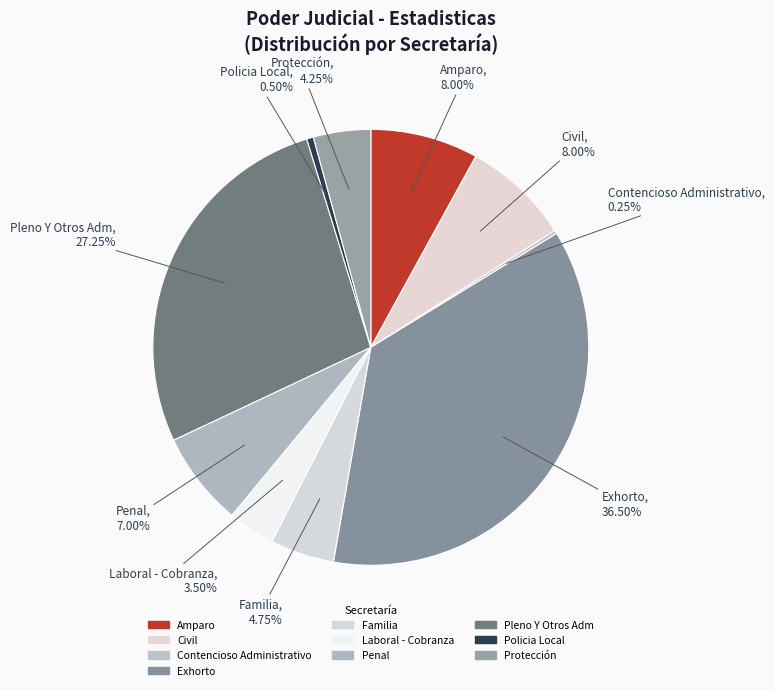

Between Penal and Laboral - Cobranza, which is larger?

Penal